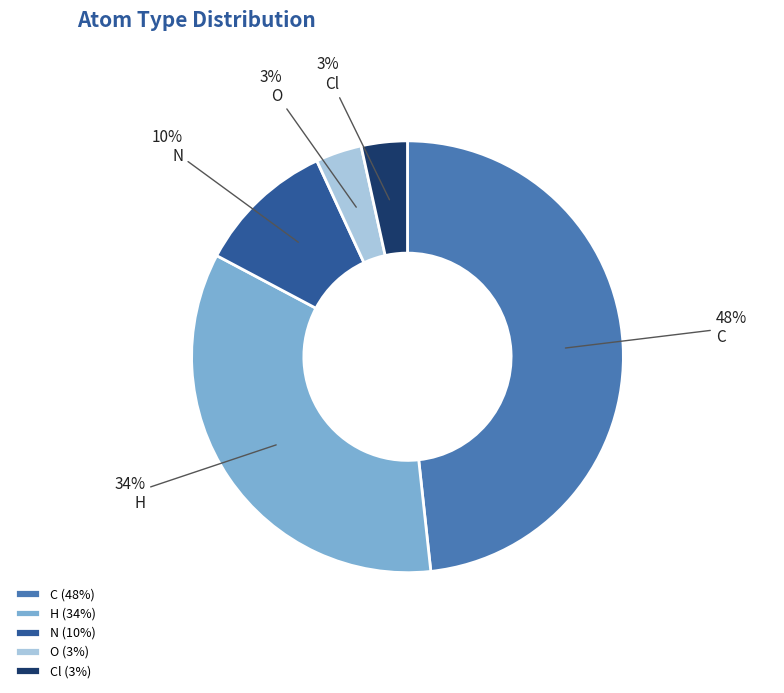

Which slice is the largest?

C